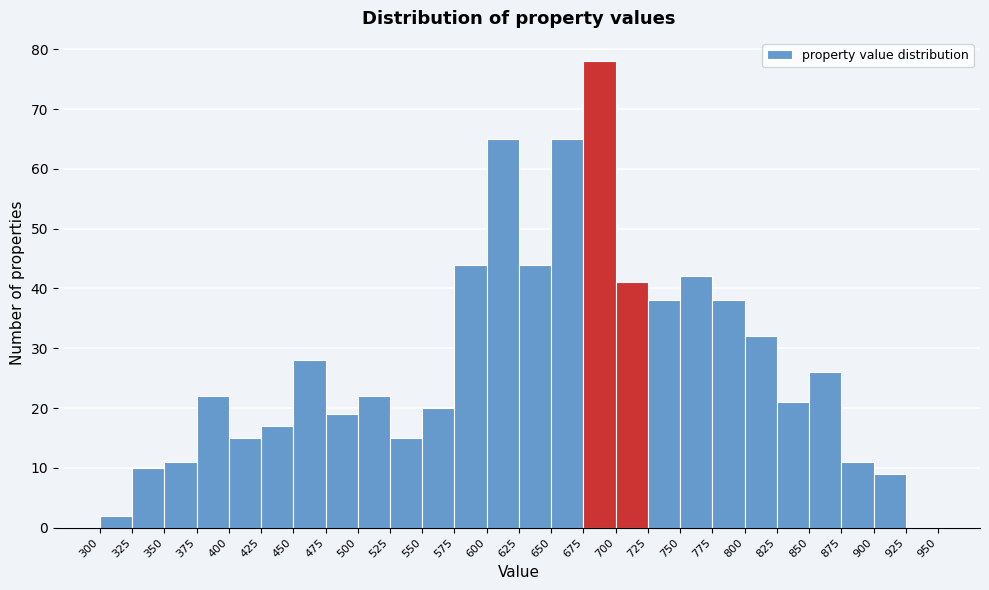

Reading left to right, list every bar in this chart as the range it spans on the x-axis followed by its height. The values are not printed on the chart, so give them approximately, as read against the axis.

300 to 325: 2
325 to 350: 10
350 to 375: 11
375 to 400: 22
400 to 425: 15
425 to 450: 17
450 to 475: 28
475 to 500: 19
500 to 525: 22
525 to 550: 15
550 to 575: 20
575 to 600: 44
600 to 625: 65
625 to 650: 44
650 to 675: 65
675 to 700: 78
700 to 725: 41
725 to 750: 38
750 to 775: 42
775 to 800: 38
800 to 825: 32
825 to 850: 21
850 to 875: 26
875 to 900: 11
900 to 925: 9
925 to 950: 0